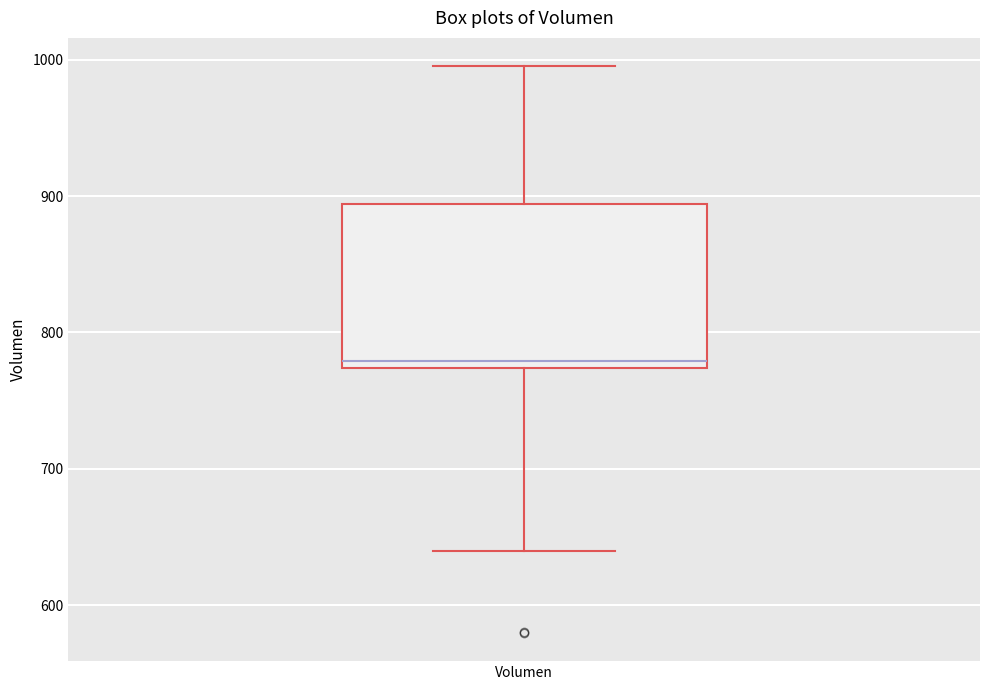

Transcribe this box plot: give where the median line is, the range the box spans, and where the two whiskers end, as read against the y-axis. The values are not printed on the chart, so give them approximately, as read against the axis.

median 780, box 770 to 890, whiskers 640 to 1000